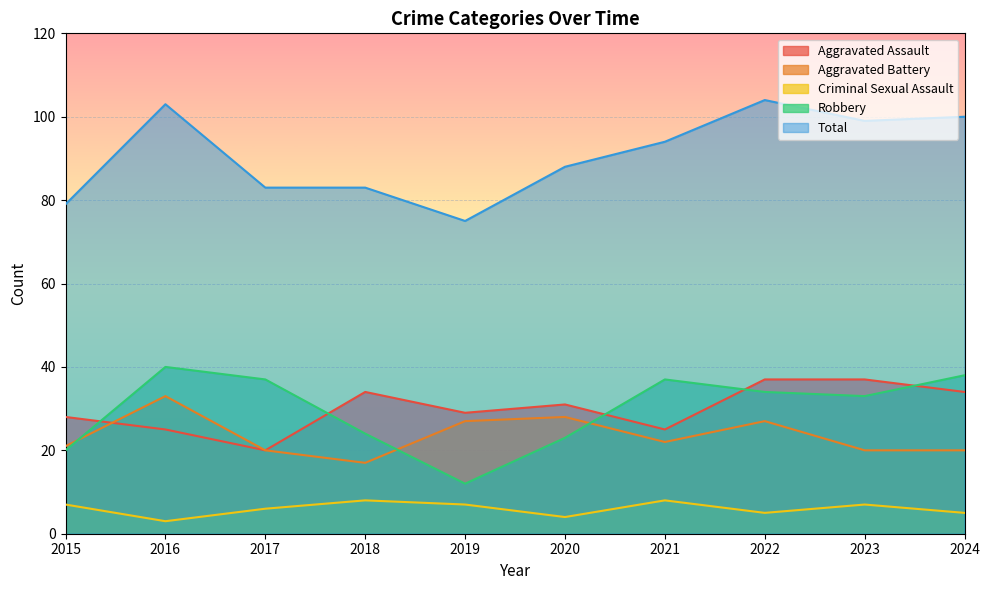

At which label is Criminal Sexual Assault closest to 5?

2022